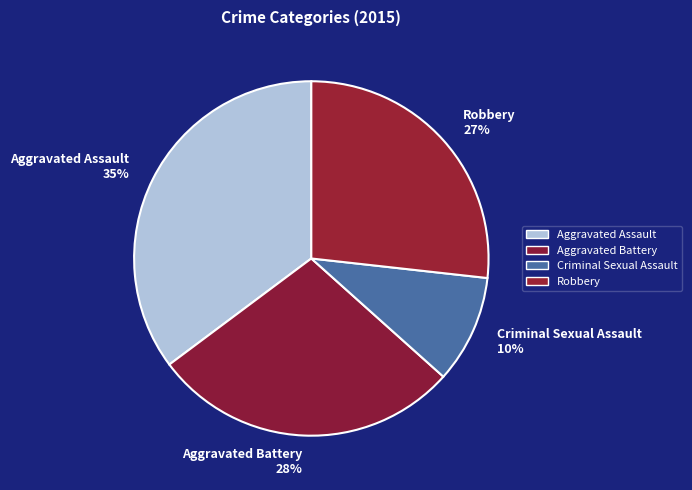

Between Criminal Sexual Assault and Aggravated Assault, which is larger?

Aggravated Assault